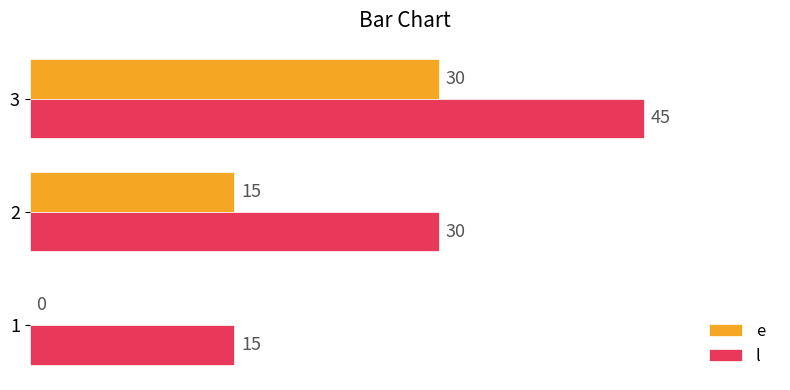

At which category does the chart reach its peak across all series?

3